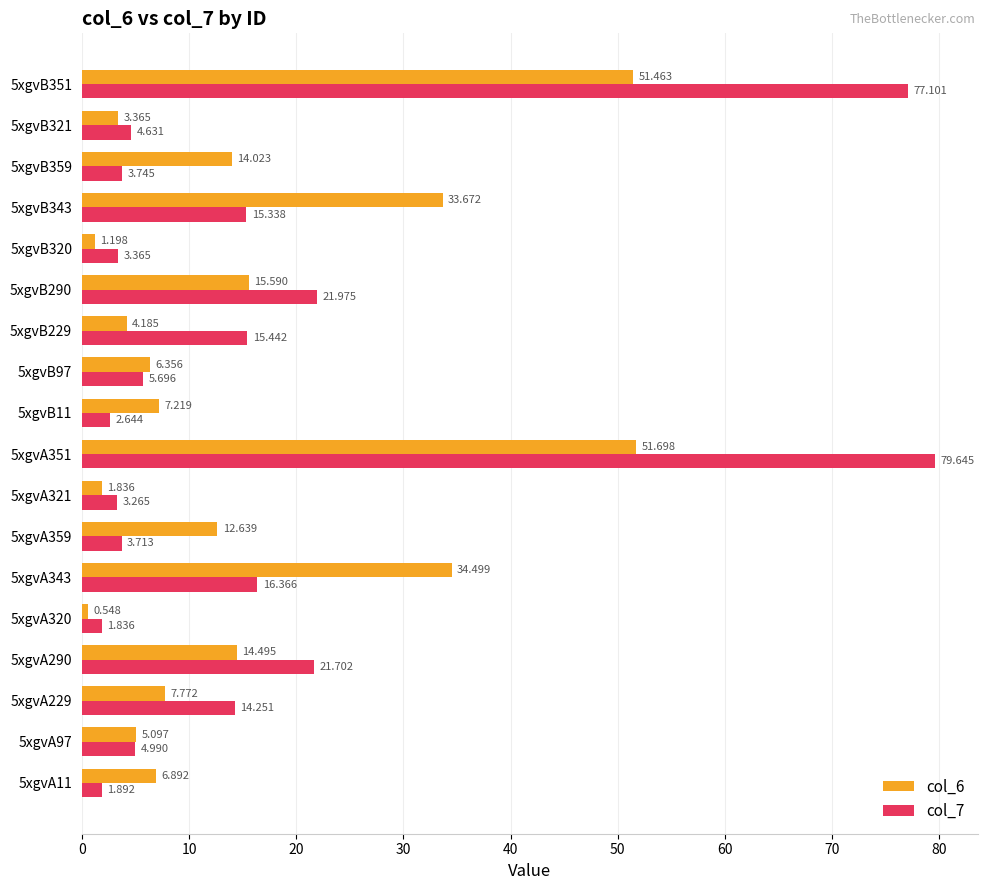

What are all the series names shown in the legend?

col_6, col_7